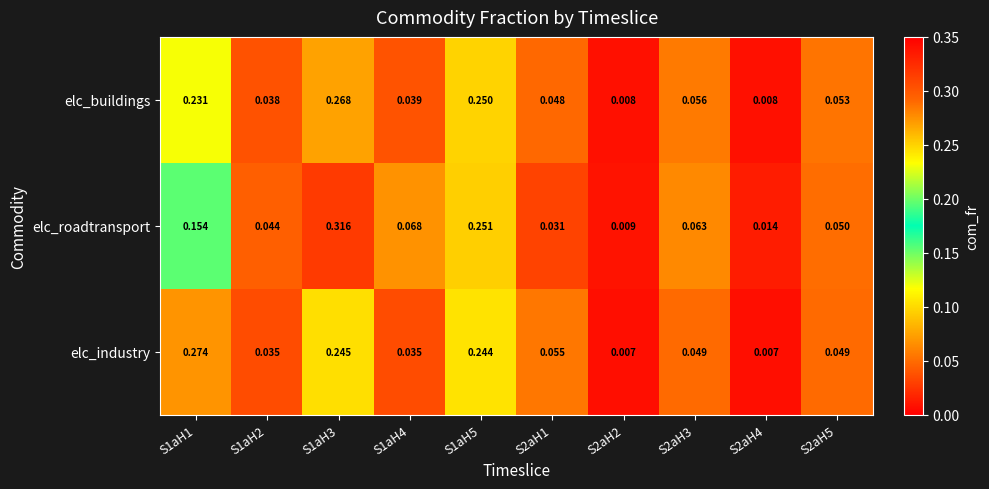

List the series in order of their peak value, lowest first.

elc_buildings, elc_industry, elc_roadtransport